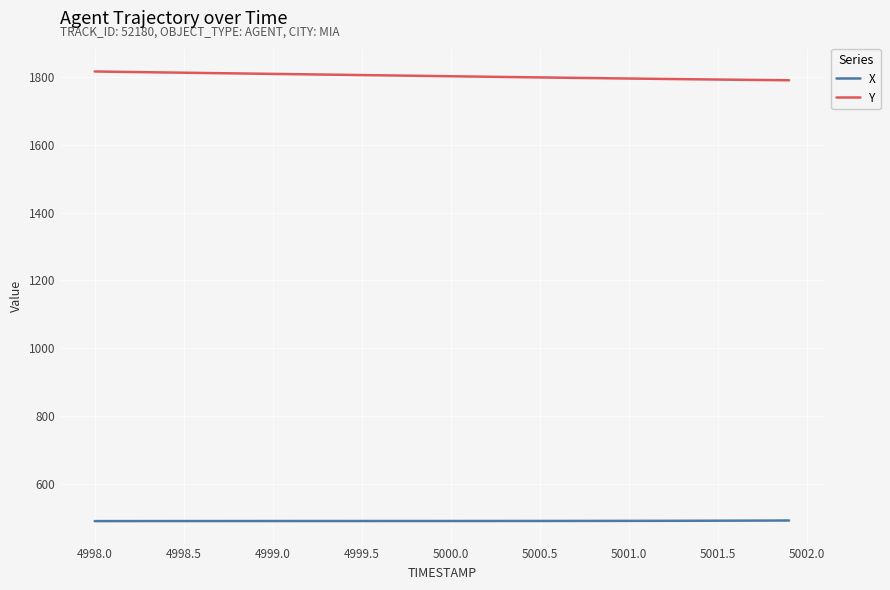

True or false: Y and X intersect in this chart.

False